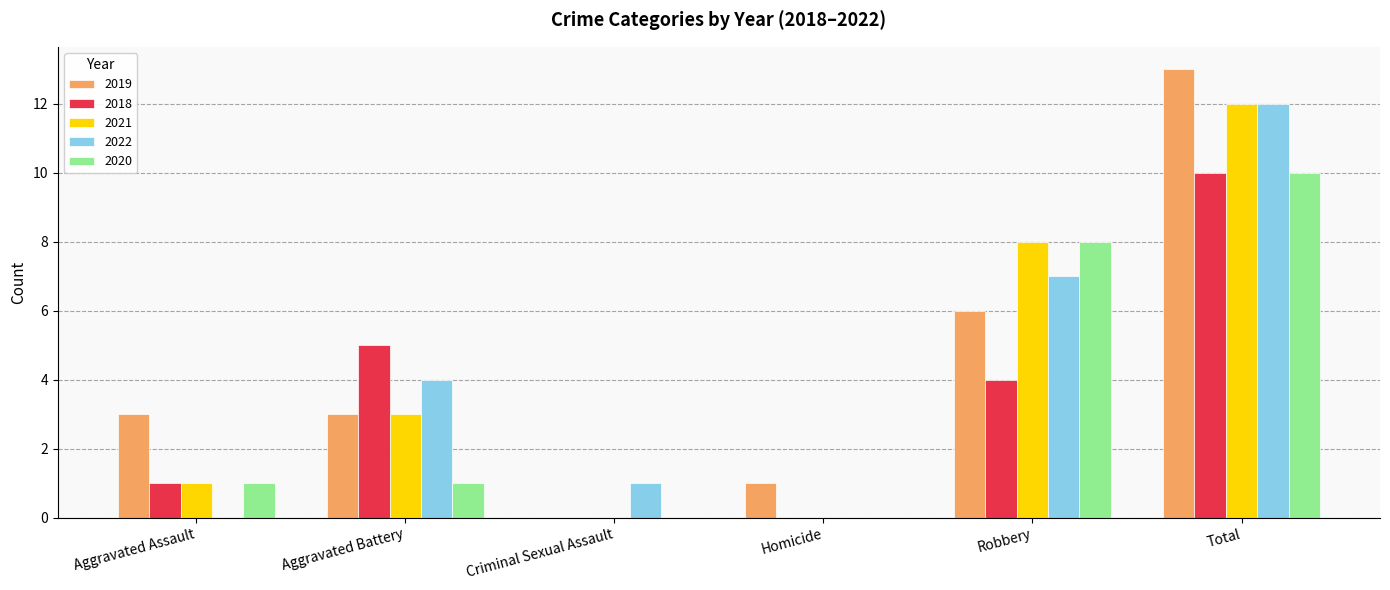

How many groups of bars are there?

6